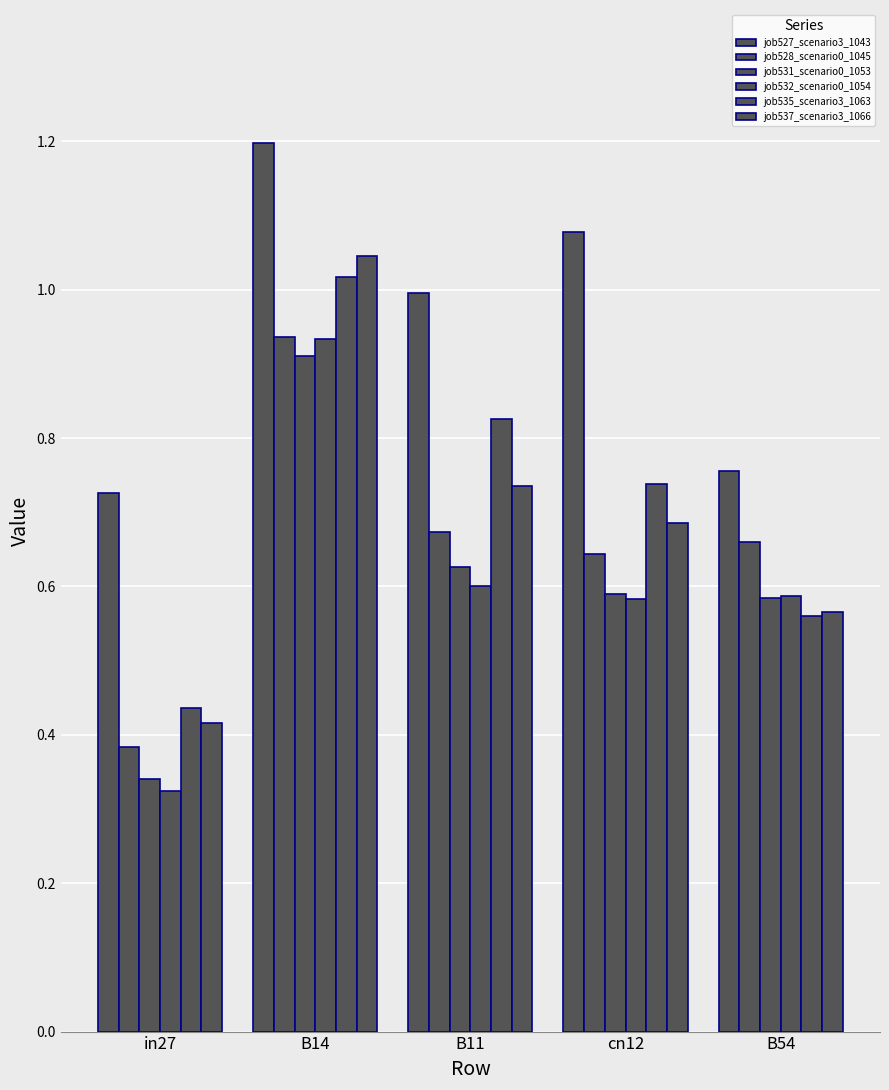

Where is job532_scenario0_1054 nearest to the value 0?

in27